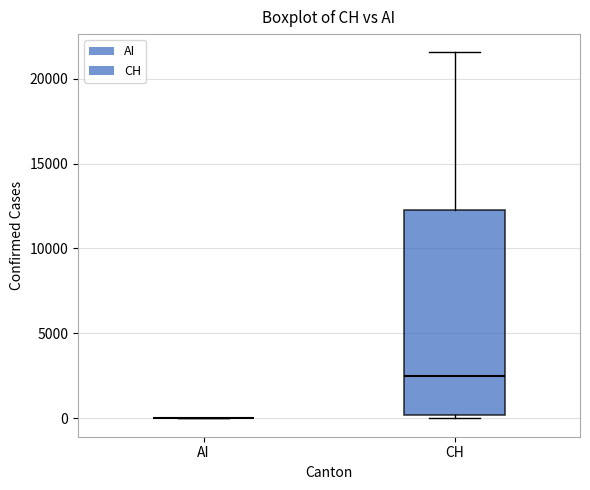

Reading left to right, read every box against the y-axis: the position of its median line, the range the box covers, and the ends of its whiskers. The values are not printed on the chart, so give them approximately, as read against the axis.

AI: box collapsed to a line at 0, whiskers 0 to 0
CH: median 2500, box 0 to 12000, whiskers 0 (just below the box's lower edge) to 21500